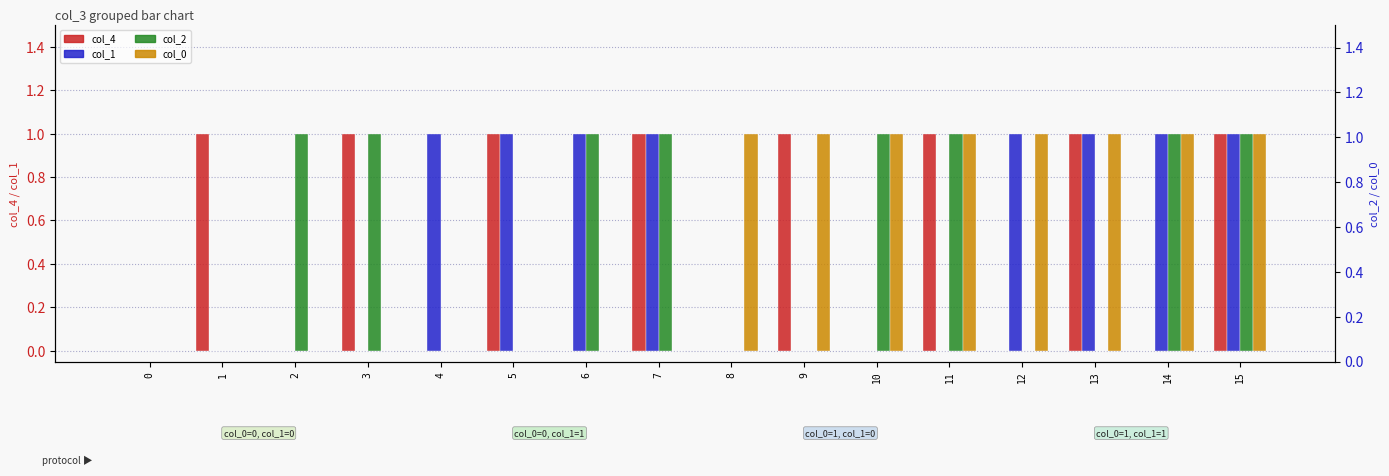

What is the difference between the highest and lowest values at 9?

1